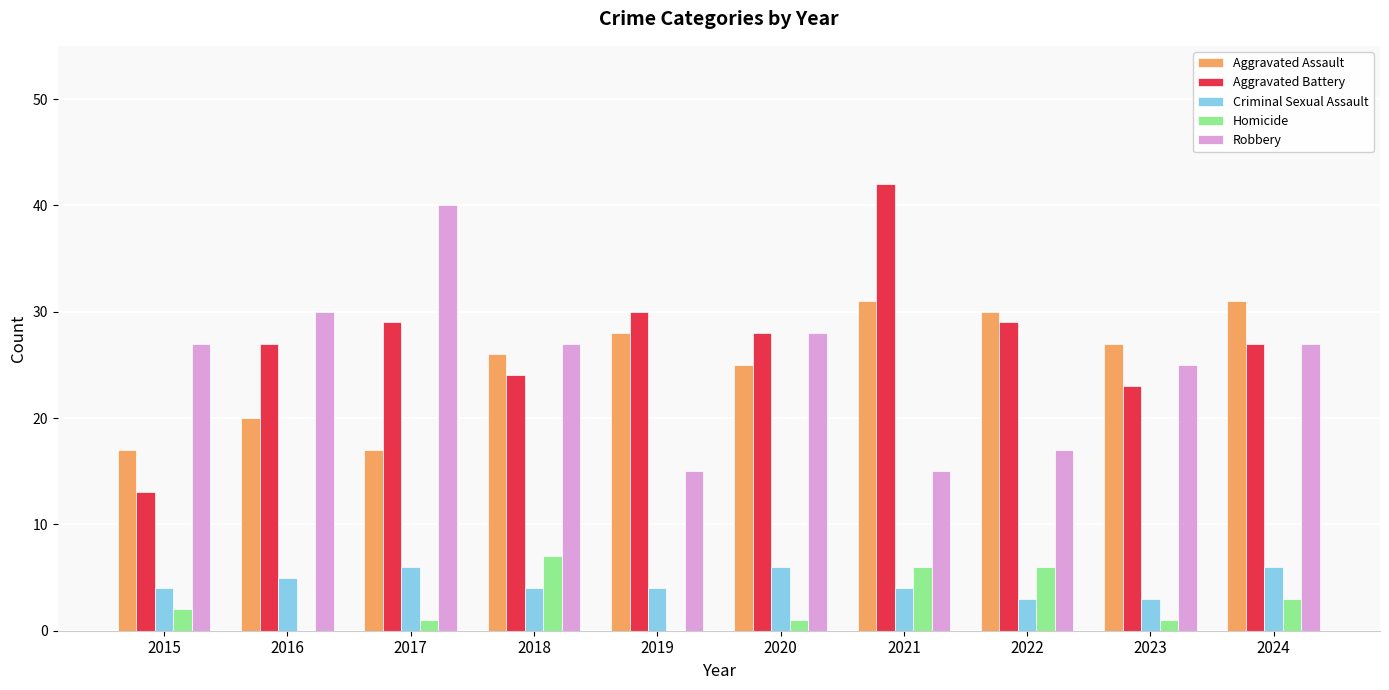

Is the value of Homicide at 2019 greater than the value of Robbery at 2018?

No